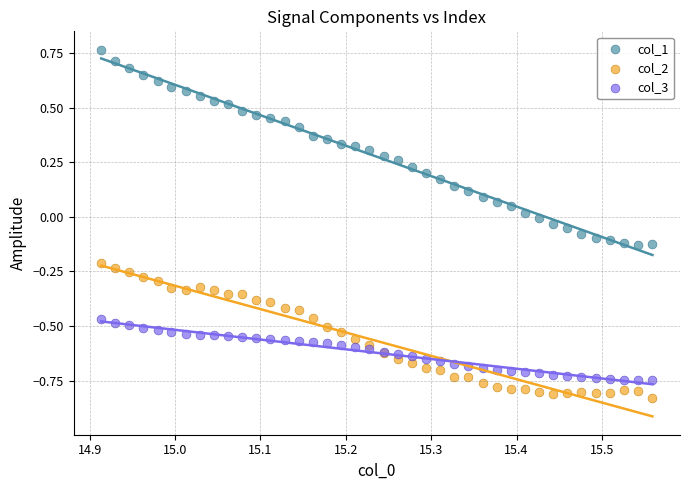

Which series contains the highest Y value?

col_1